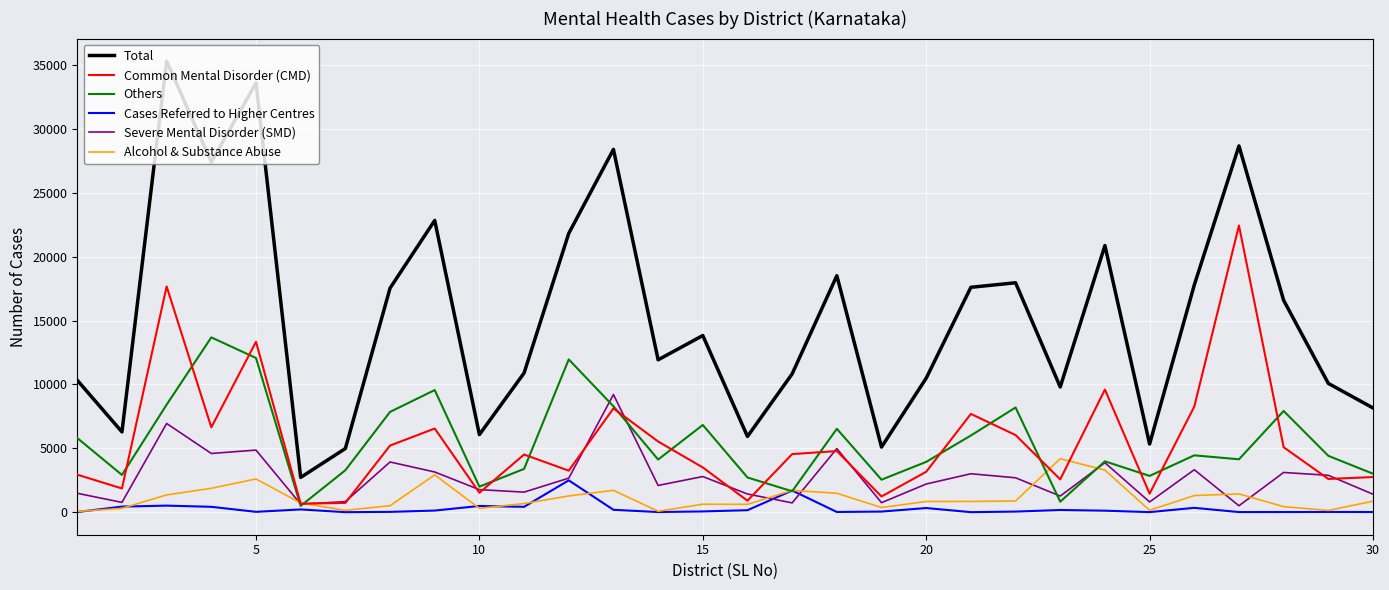

List the series in order of their peak value, highest first.

Total, Common Mental Disorder (CMD), Others, Severe Mental Disorder (SMD), Alcohol & Substance Abuse, Cases Referred to Higher Centres